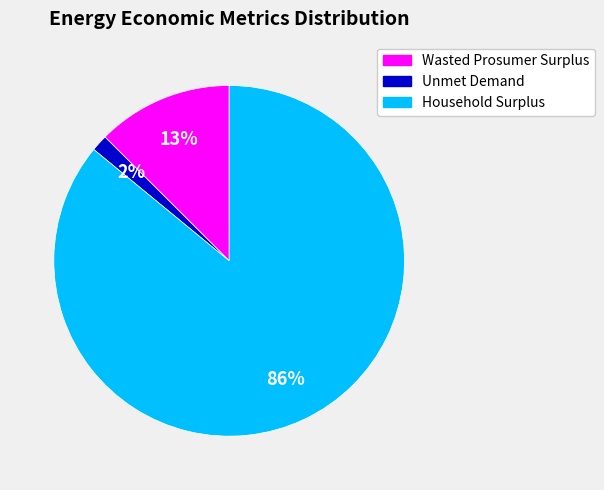

To the nearest percent, what is the average slice percentage?

33%